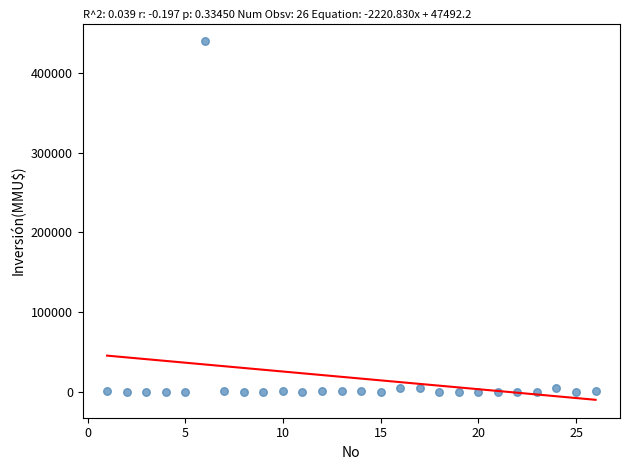

What is the range of Y values (max minus min)?

440000